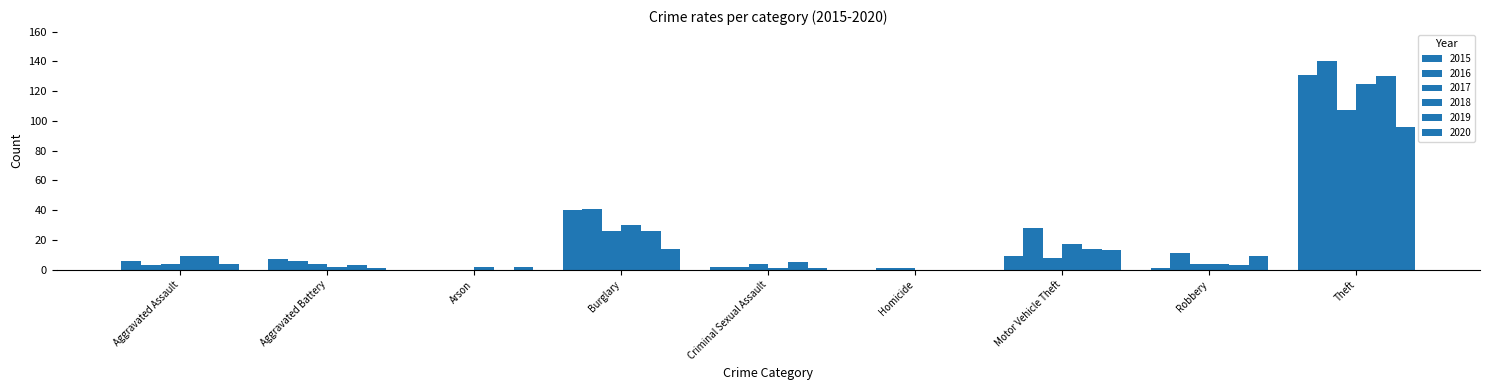

What is the label of the 2nd bar from the right?

Robbery